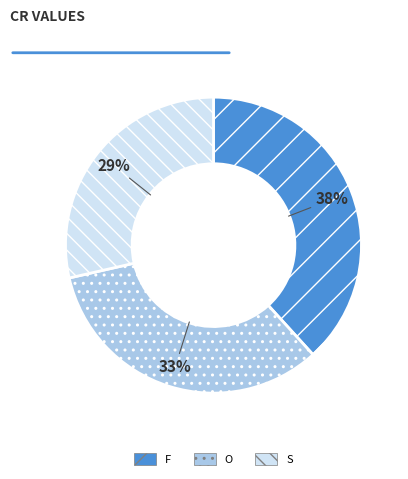

Is the sum of F and S greater than half?

Yes